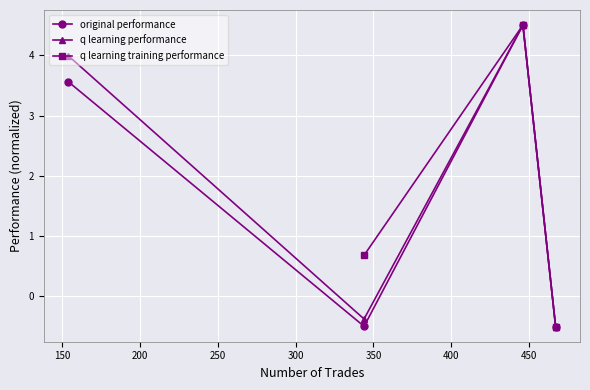

How many values in q learning training performance are below zero?

1